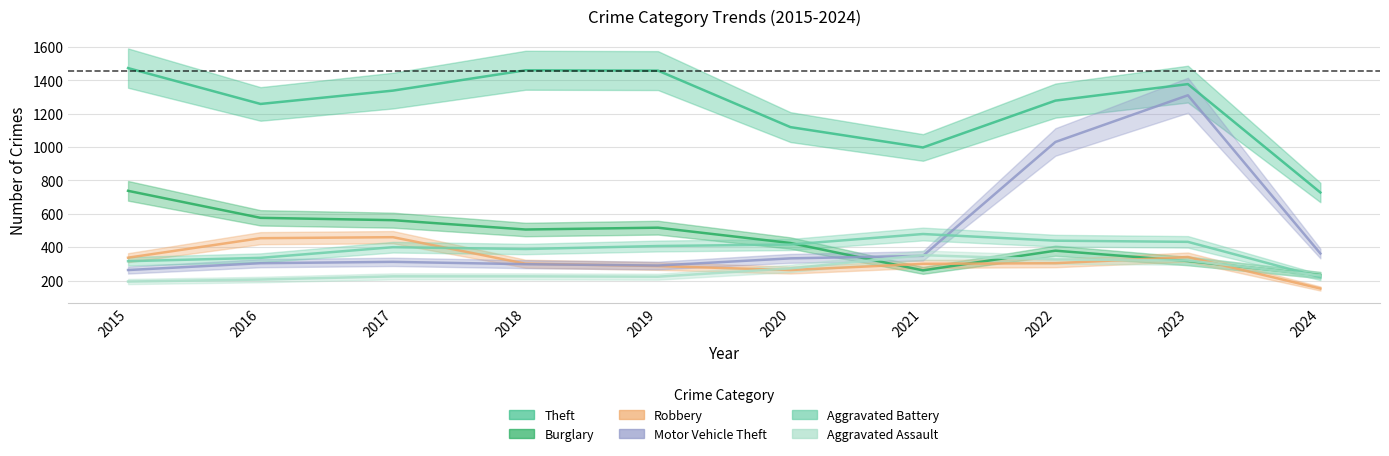

How many lines are shown in the chart?

6